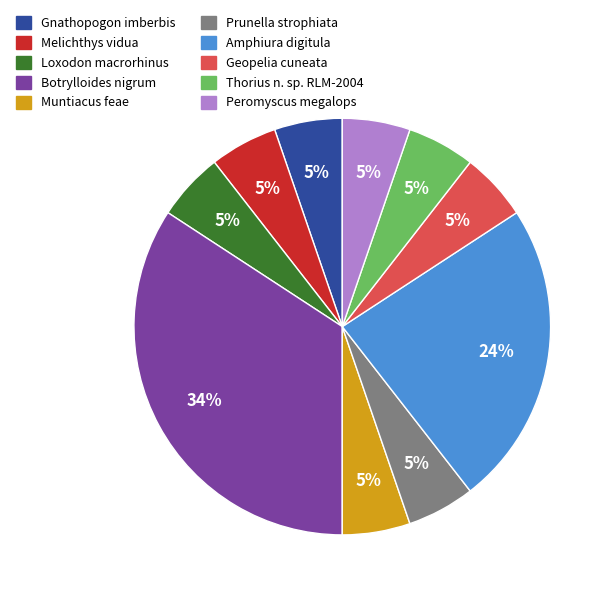

Does any single category account for the majority?

No